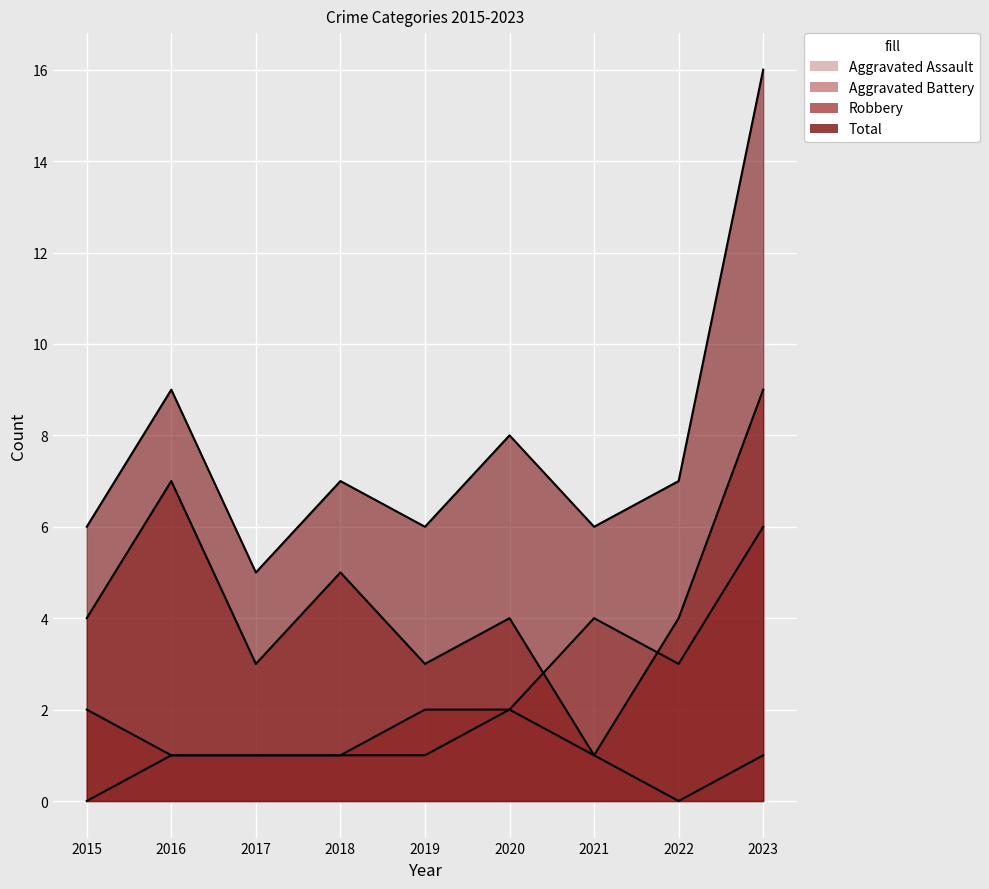

Which label corresponds to the smallest value in the chart?

2015